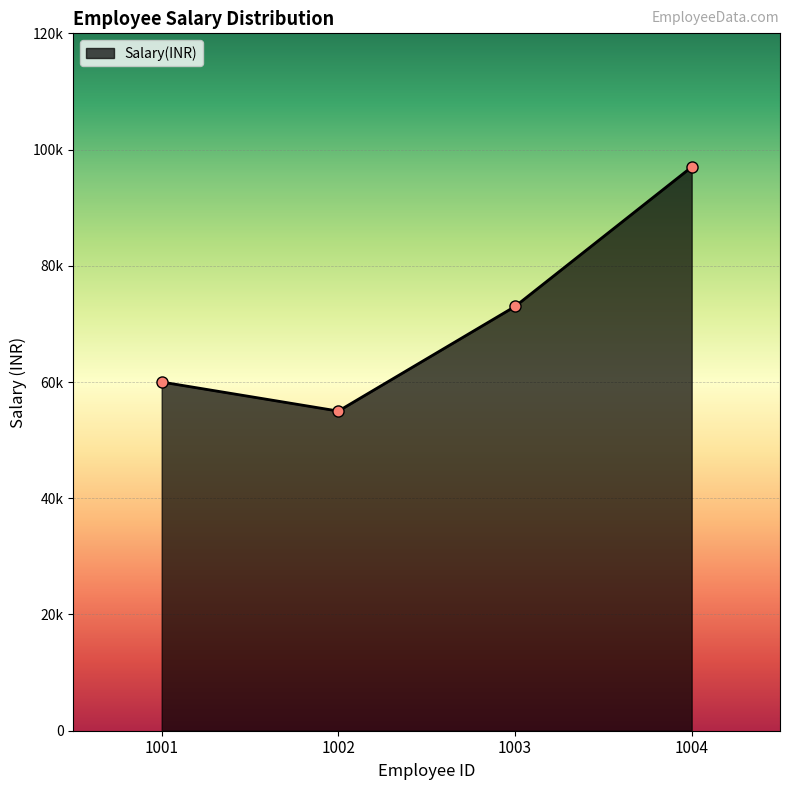

What is the change in value from 1002 to 1004?

+42000